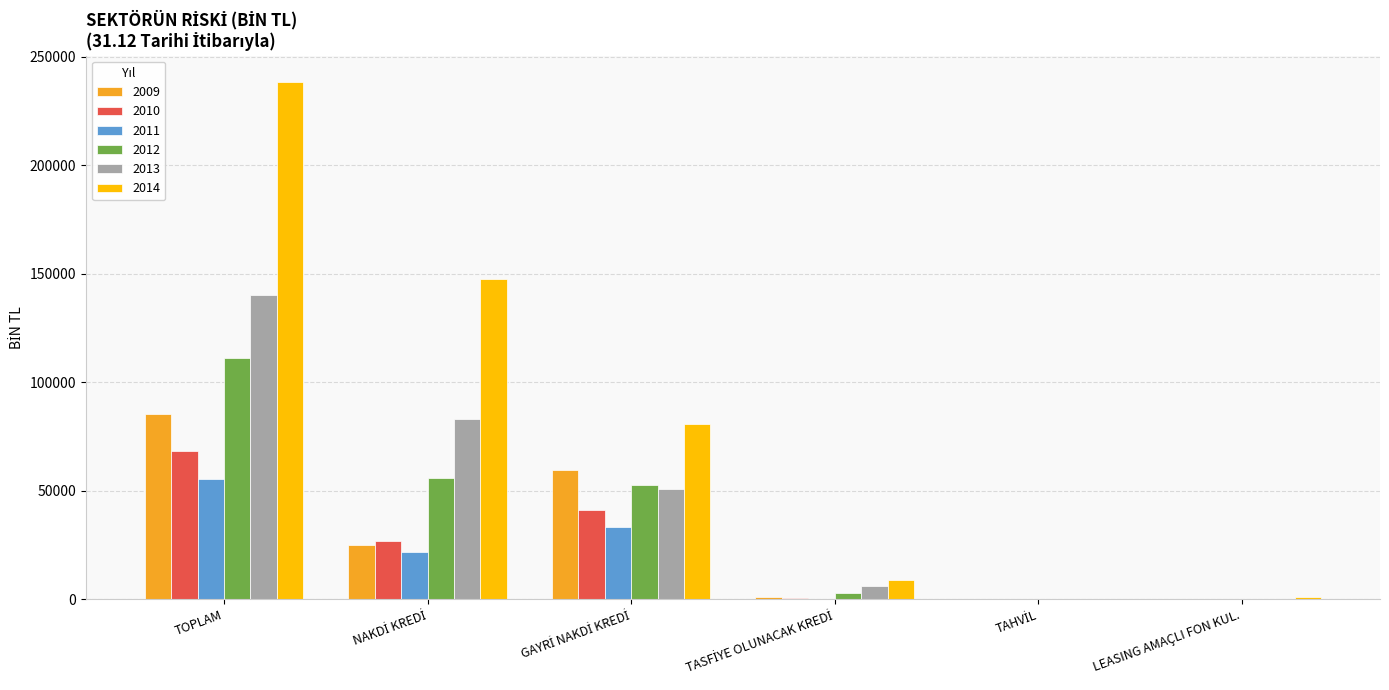

At which label does 2014 reach its peak?

TOPLAM